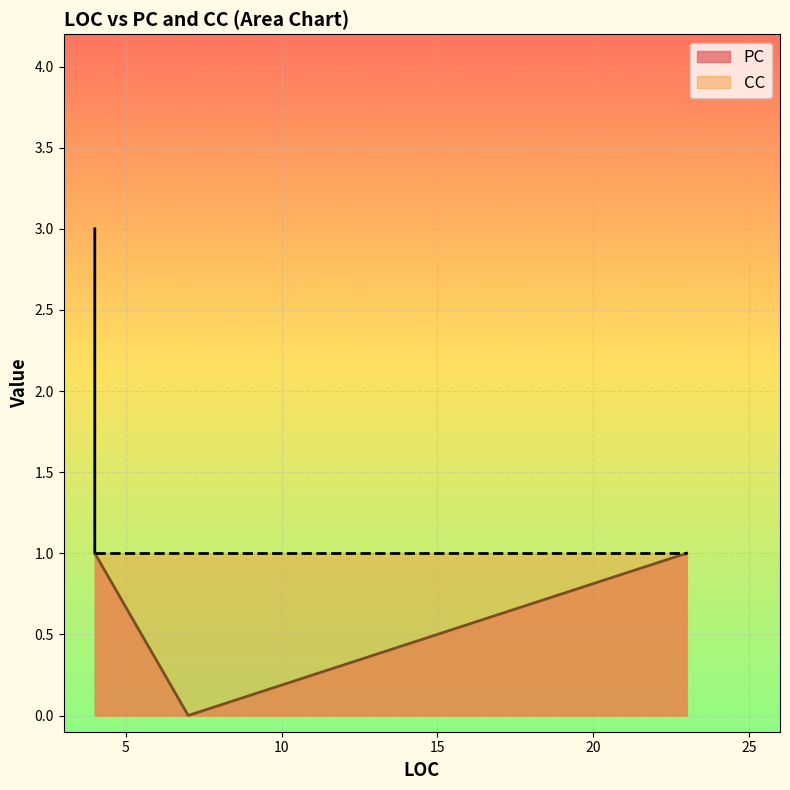

What is the average value?

1